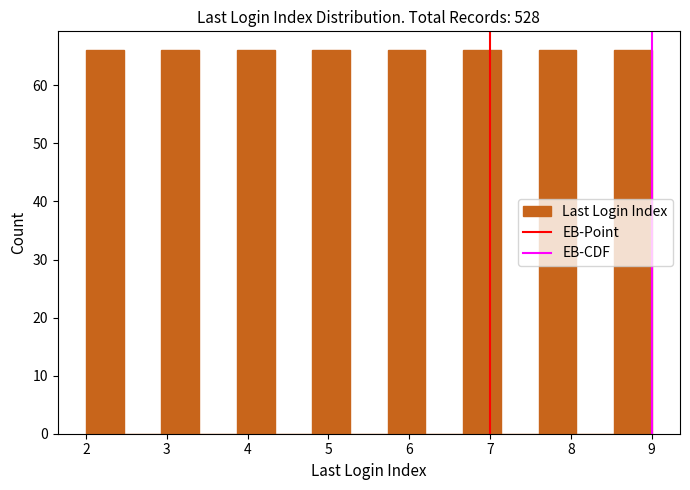

Reading left to right, transcribe this chart: for each bar, give the range it covers on the x-axis and its height. Neither the bar edges nor the heights are printed on the chart, so give them approximately, as read against the axes.

2.0 to 2.5: 66
2.5 to 2.9: 0
2.9 to 3.4: 66
3.4 to 3.9: 0
3.9 to 4.3: 66
4.3 to 4.8: 0
4.8 to 5.3: 66
5.3 to 5.7: 0
5.7 to 6.2: 66
6.2 to 6.7: 0
6.7 to 7.1: 66
7.1 to 7.6: 0
7.6 to 8.1: 66
8.1 to 8.5: 0
8.5 to 9.0: 66